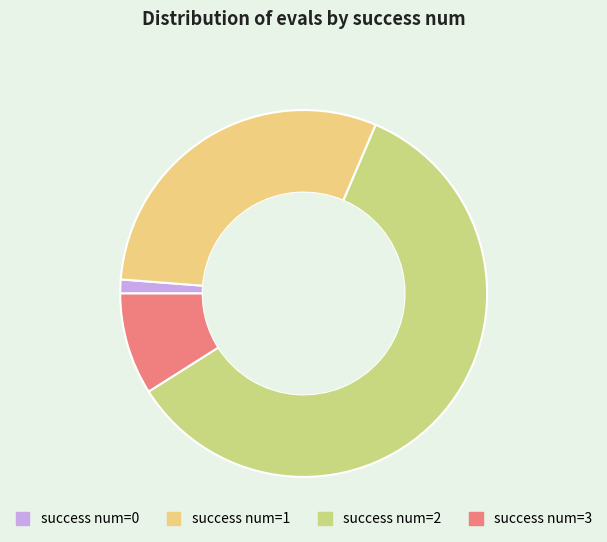

Is there a majority slice in this chart?

Yes